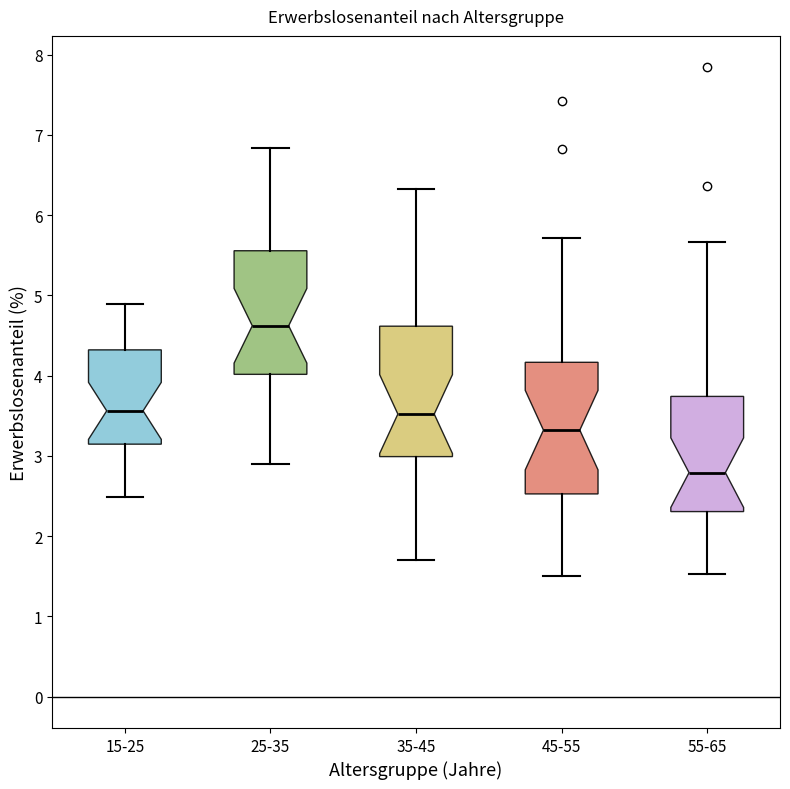

Reading left to right, read every box against the y-axis: the position of its median line, the range the box covers, and the ends of its whiskers. The values are not printed on the chart, so give them approximately, as read against the axis.

15-25: median 3.6, box 3.1 to 4.3, whiskers 2.5 to 4.9
25-35: median 4.6, box 4.0 to 5.6, whiskers 2.9 to 6.8
35-45: median 3.5, box 3.0 to 4.6, whiskers 1.7 to 6.3
45-55: median 3.3, box 2.5 to 4.2, whiskers 1.5 to 5.7
55-65: median 2.8, box 2.3 to 3.7, whiskers 1.5 to 5.7